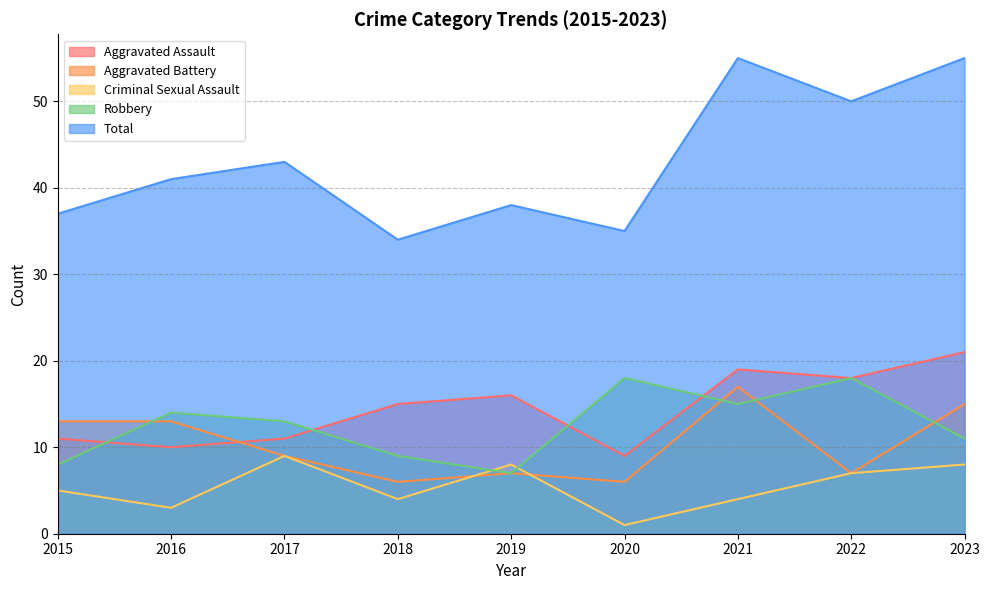

Count the number of categories in the chart.

9